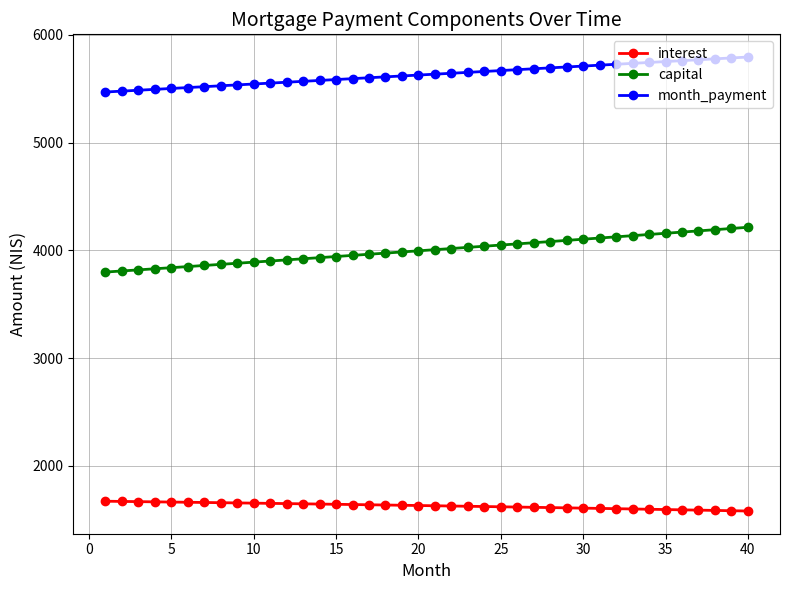

True or false: interest and capital intersect in this chart.

False